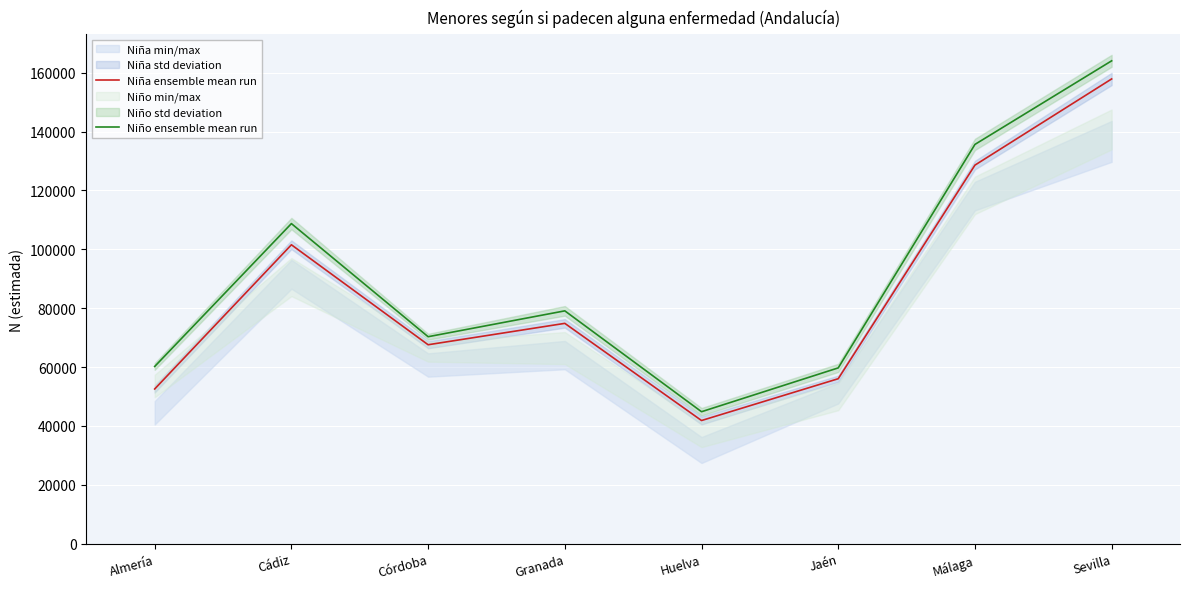

Reading right to left, extract all data points from this chart.

Niña ensemble mean run: Sevilla=157904	Málaga=128622	Jaén=56055	Huelva=41852	Granada=74861	Córdoba=67597	Cádiz=101562	Almería=52568
Niño ensemble mean run: Sevilla=164058	Málaga=135655	Jaén=59732	Huelva=44843	Granada=79111	Córdoba=70327	Cádiz=108757	Almería=60217